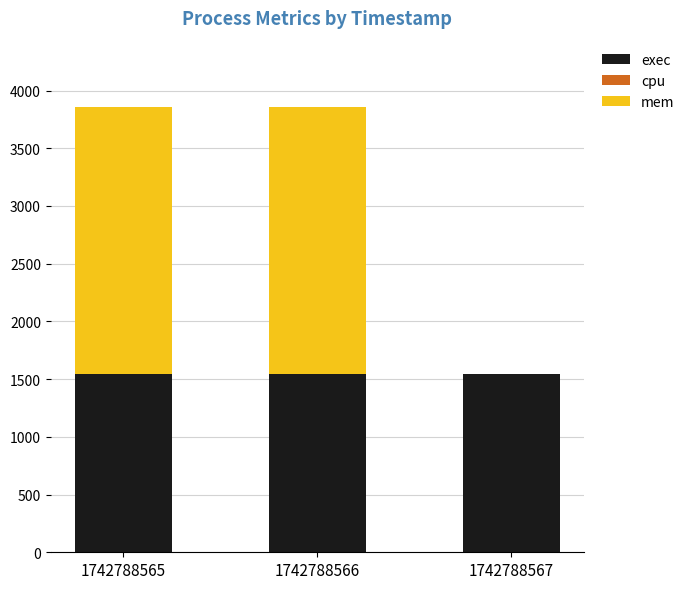

Reading left to right, transcribe the values for exec.

1742788565=1546	1742788566=1546	1742788567=1546